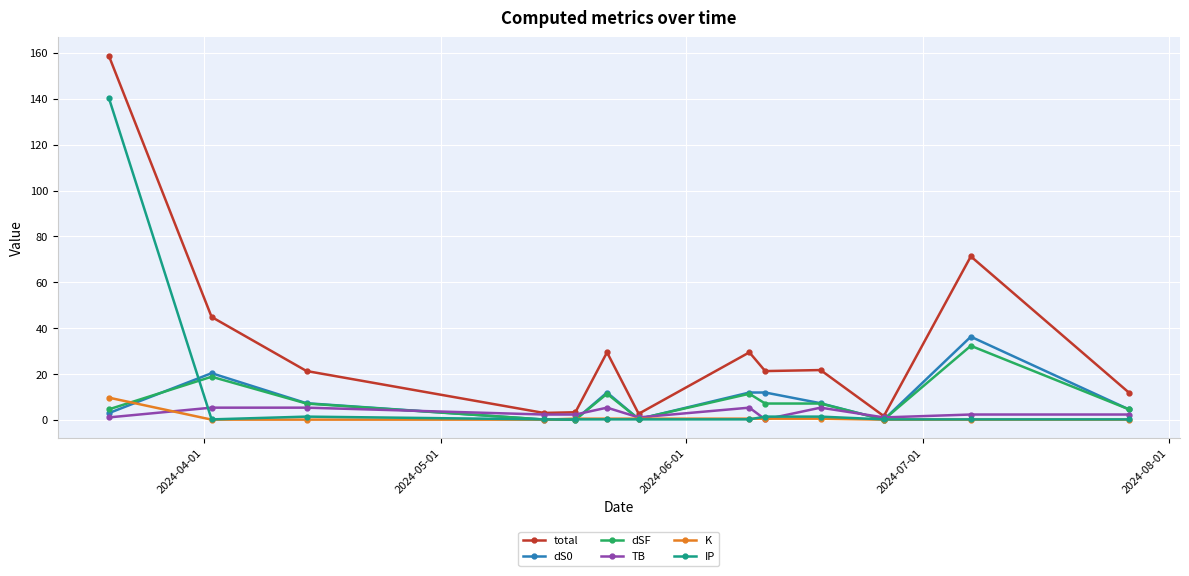

What are all the series names shown in the legend?

total, dS0, dSF, TB, K, IP